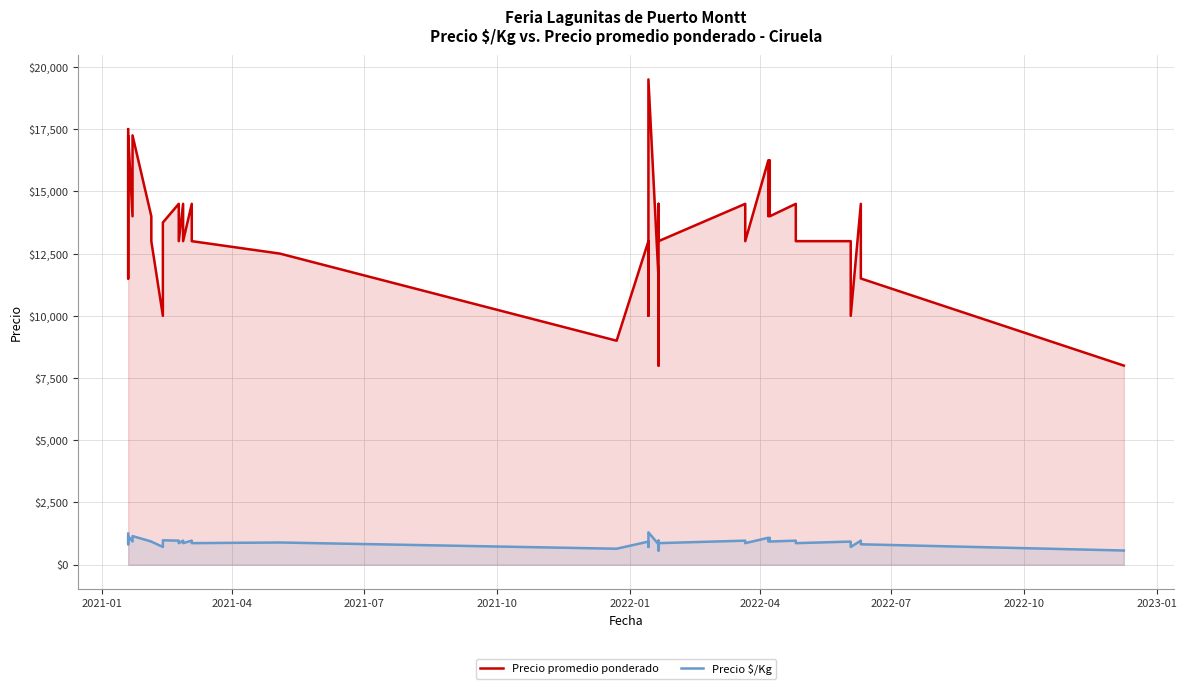

List the series in order of their overall mean, highest first.

Precio promedio ponderado, Precio $/Kg